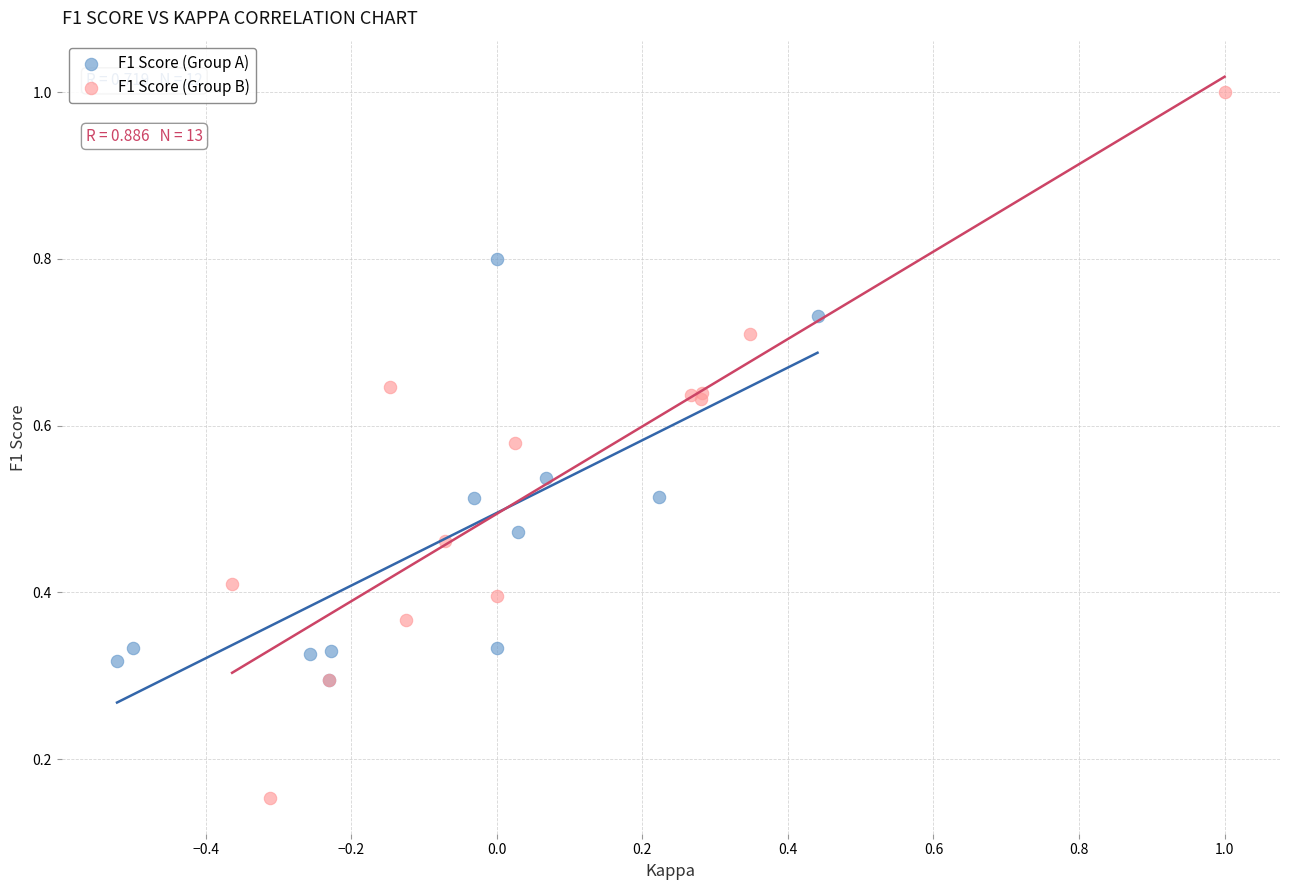

Which series has the largest Y range (max minus min)?

F1 Score (Group B)